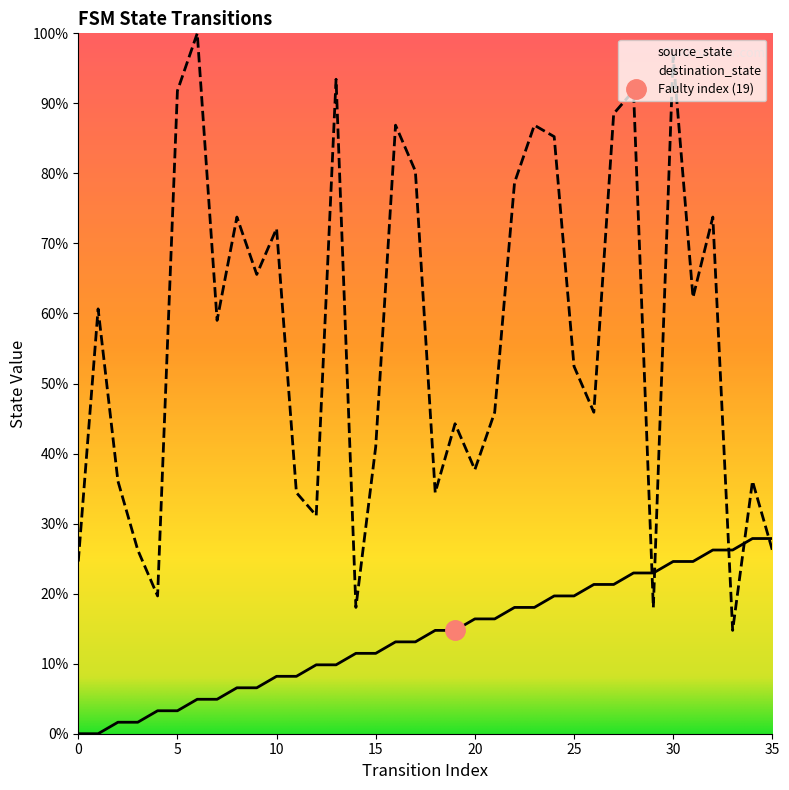

Between 13 and 21, which series saw the biggest shift?

destination_state